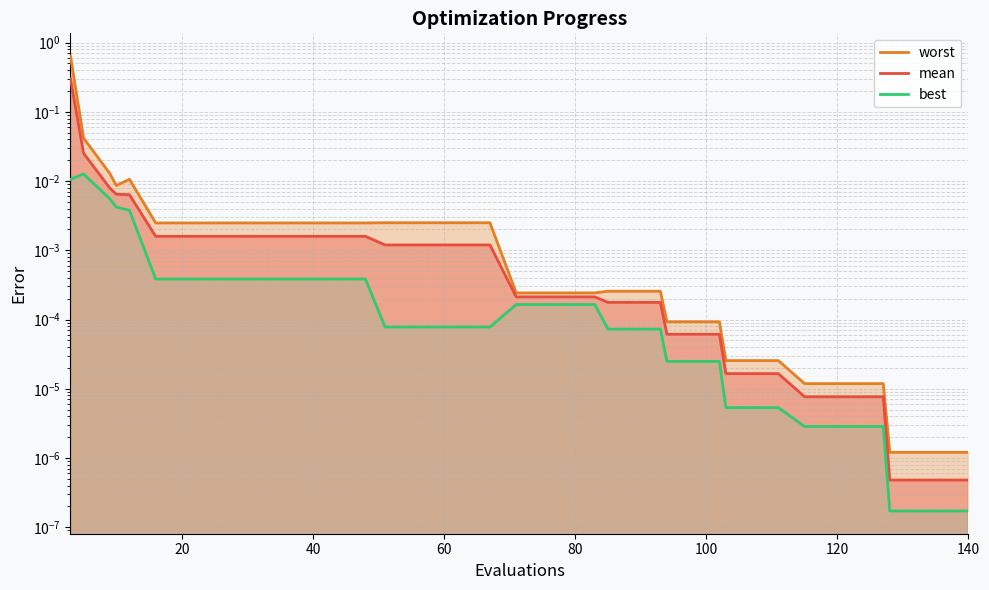

Reading right to left, transcribe all the data shown in this chart.

worst: 0.0	0.0	0.0	0.0	0.0	0.0	0.0	0.0	0.0	0.0	0.0	0.0	0.0	0.0	0.0	0.0	0.0	0.0	0.0	0.0	0.0	0.0	0.0	0.0	0.0	0.0	0.0	0.0	0.0	0.0	0.0	0.0	0.0	0.0	0.0	0.0	0.0	0.0	0.0	0.6
mean: 0.0	0.0	0.0	0.0	0.0	0.0	0.0	0.0	0.0	0.0	0.0	0.0	0.0	0.0	0.0	0.0	0.0	0.0	0.0	0.0	0.0	0.0	0.0	0.0	0.0	0.0	0.0	0.0	0.0	0.0	0.0	0.0	0.0	0.0	0.0	0.0	0.0	0.0	0.0	0.3
best: 0.0	0.0	0.0	0.0	0.0	0.0	0.0	0.0	0.0	0.0	0.0	0.0	0.0	0.0	0.0	0.0	0.0	0.0	0.0	0.0	0.0	0.0	0.0	0.0	0.0	0.0	0.0	0.0	0.0	0.0	0.0	0.0	0.0	0.0	0.0	0.0	0.0	0.0	0.0	0.0